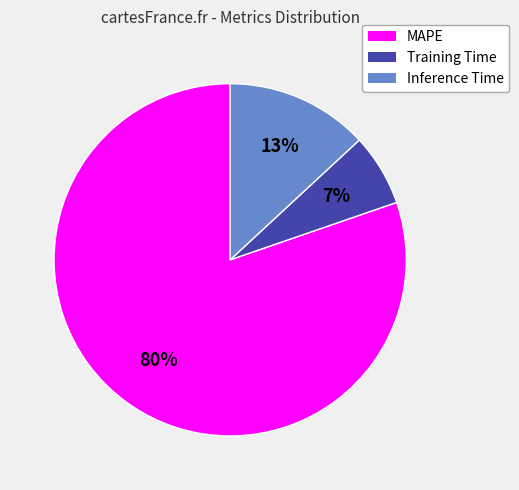

True or false: MAPE accounts for 92% of the total.

False